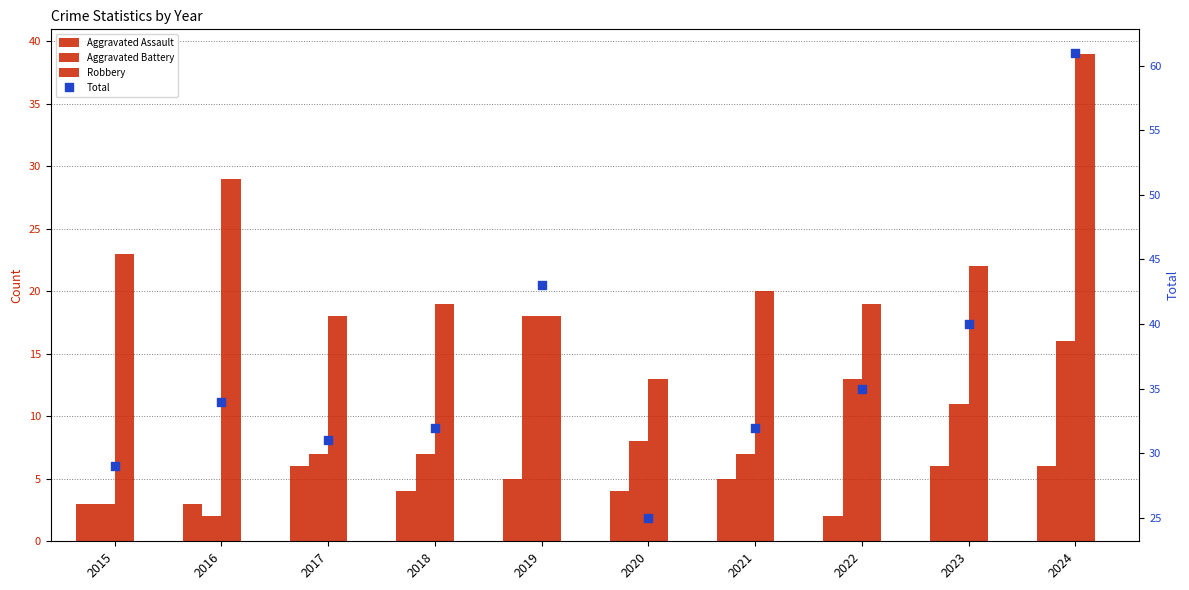

Which series reaches the maximum Y coordinate?

Total